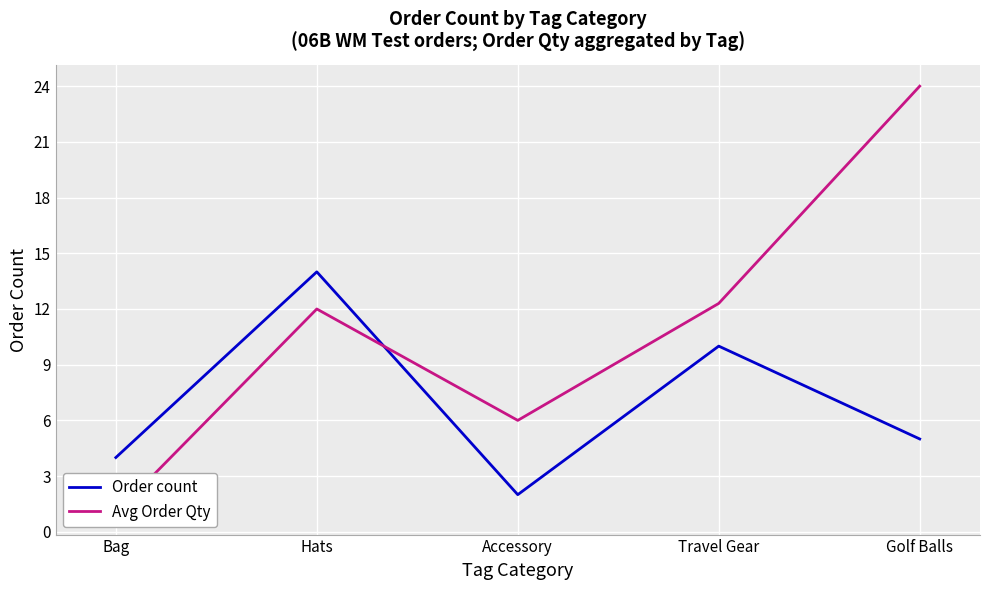

Reading left to right, list all the values displayed in this chart.

Order count: 4.0	14.0	2.0	10.0	5.0
Avg Order Qty: 1.0	12.0	6.0	12.3	24.0